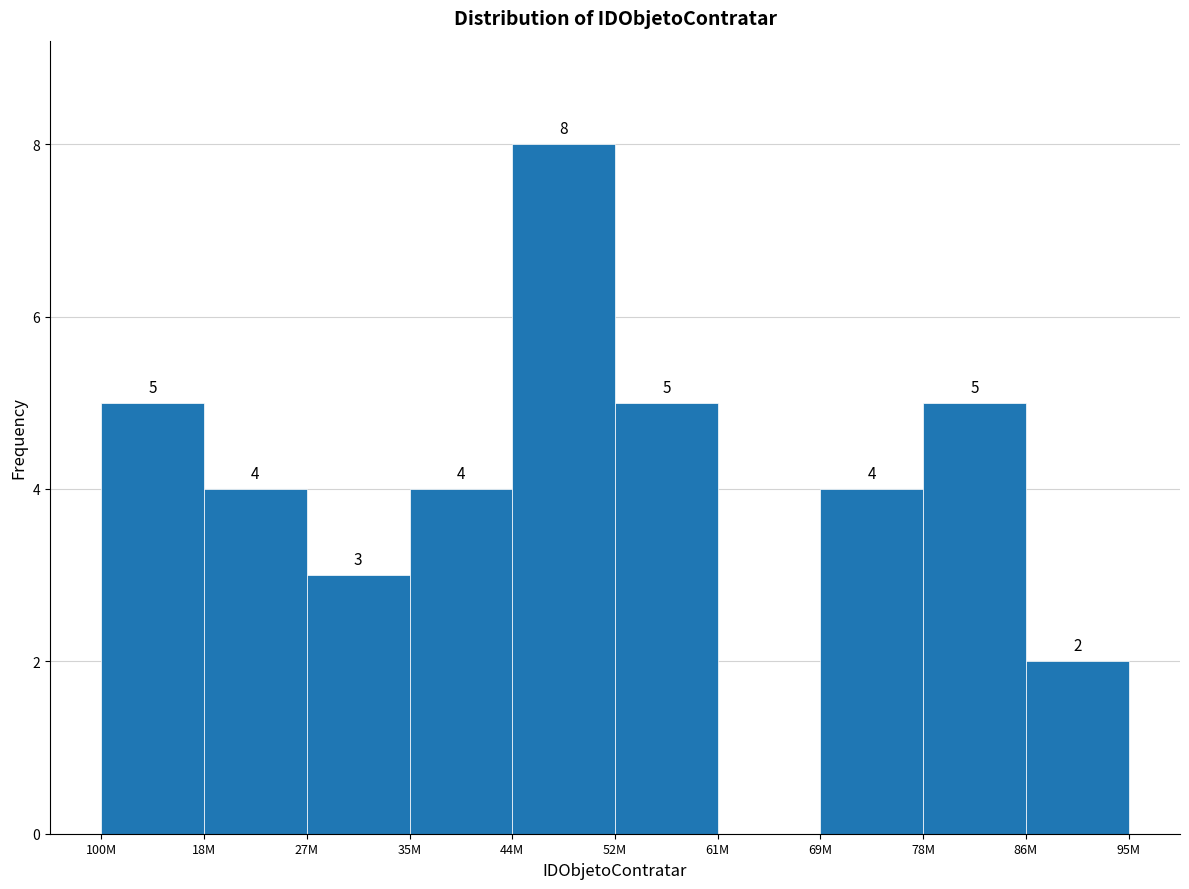

Reading right to left, list all the values displayed in this chart.

86M=2	78M=5	69M=4	61M=0	52M=5	44M=8	35M=4	27M=3	18M=4	100M=5